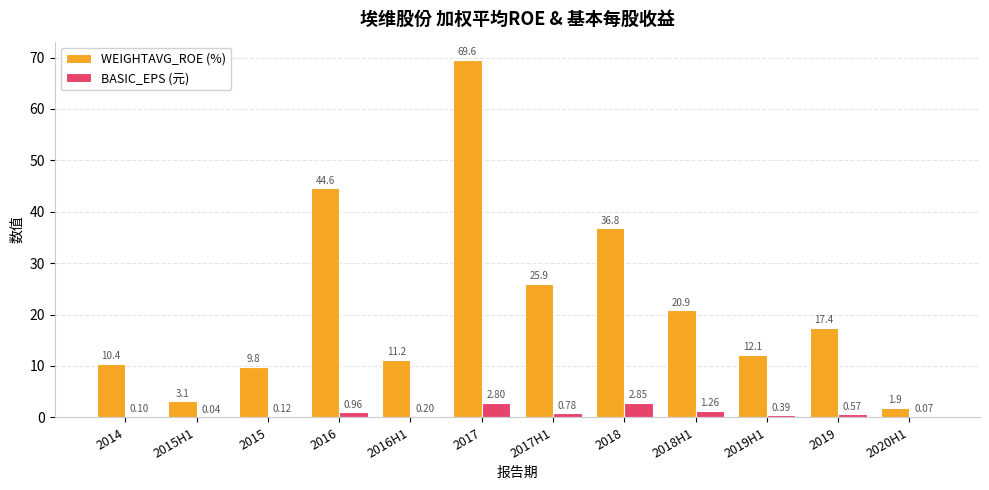

Between 2015H1 and 2019, which series saw the biggest shift?

WEIGHTAVG_ROE (%)